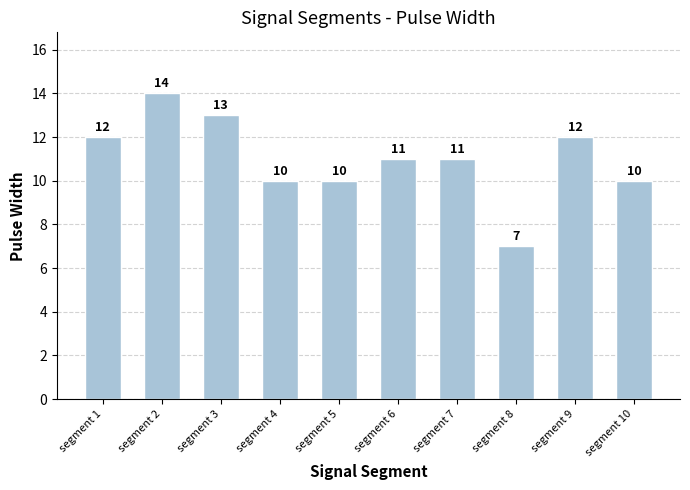

True or false: the data shows 7 at segment 6.

False